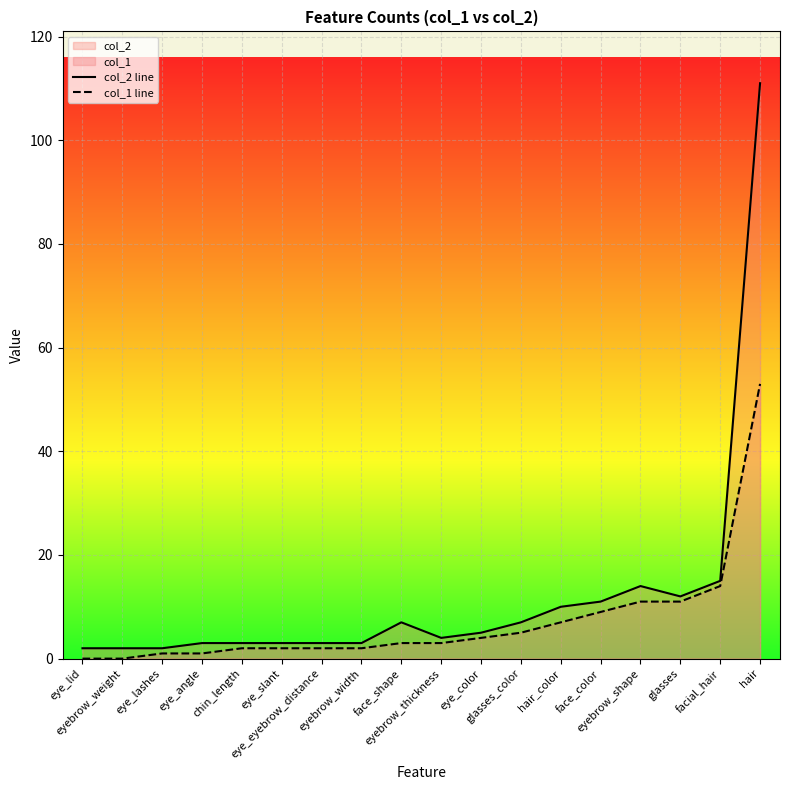

At how many categories does at least one series exceed 22?

1